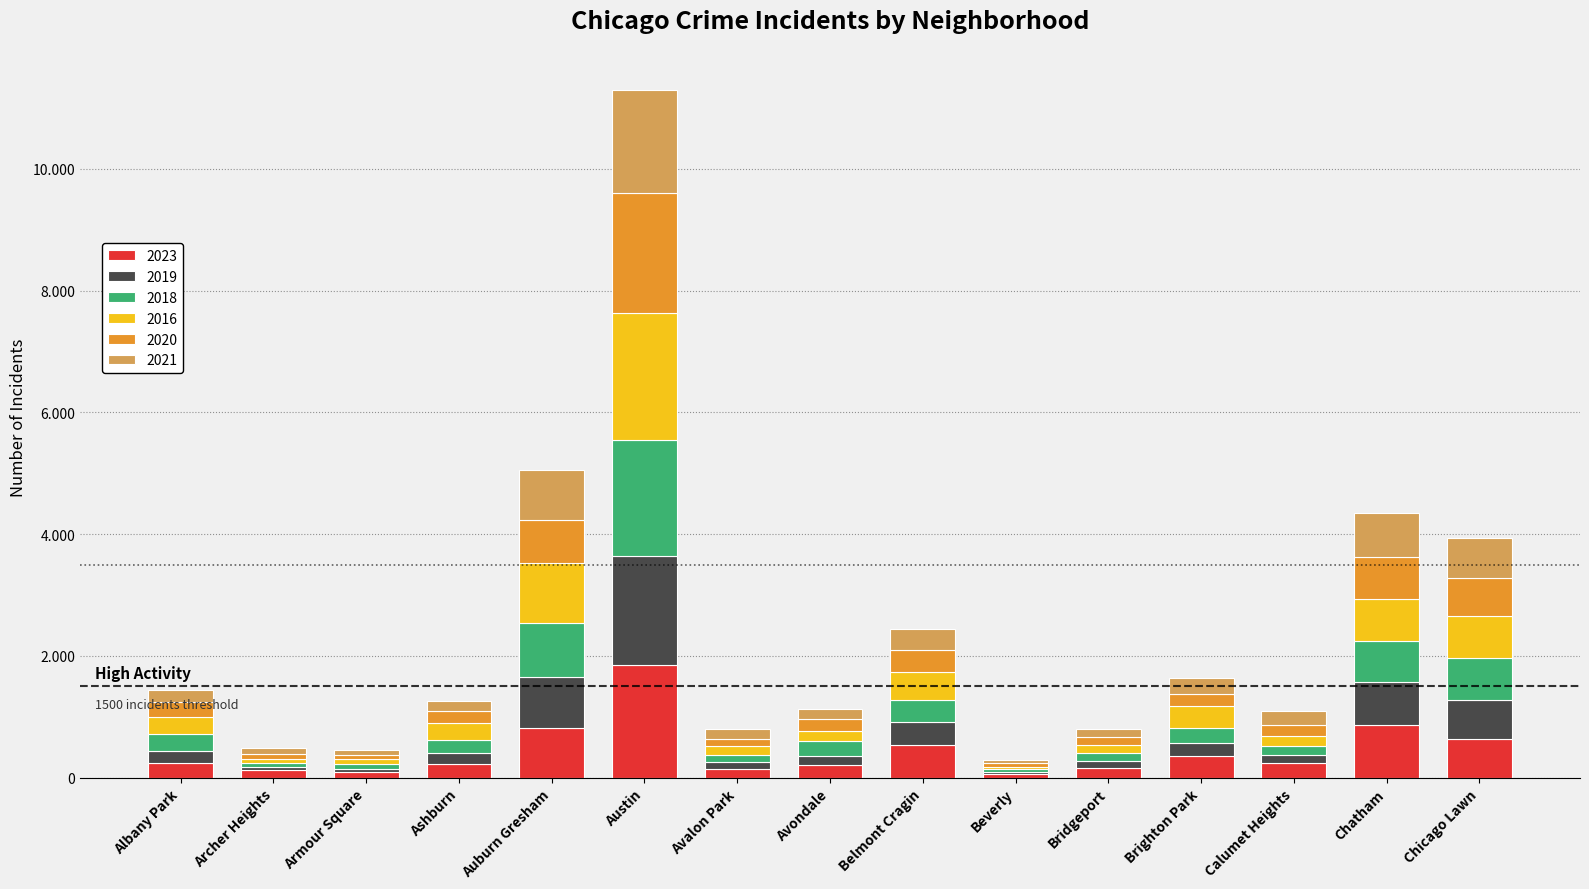

What is the difference between the maximum and second lowest values in the 2019 series?

1750